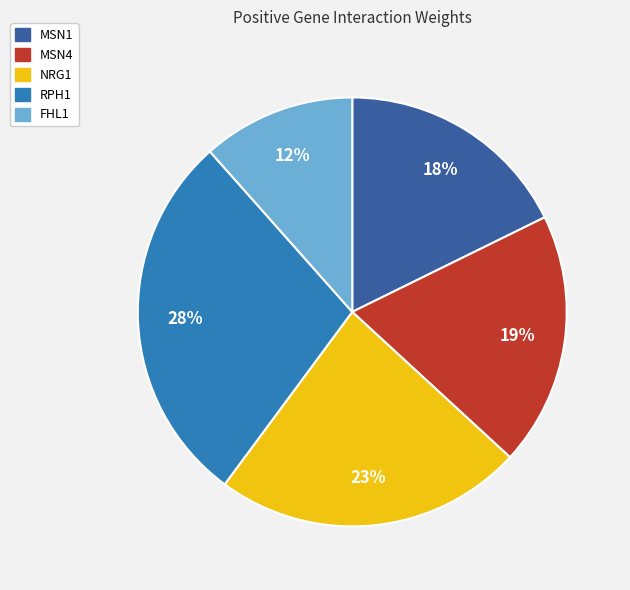

Does FHL1 represent more than half of the total?

No